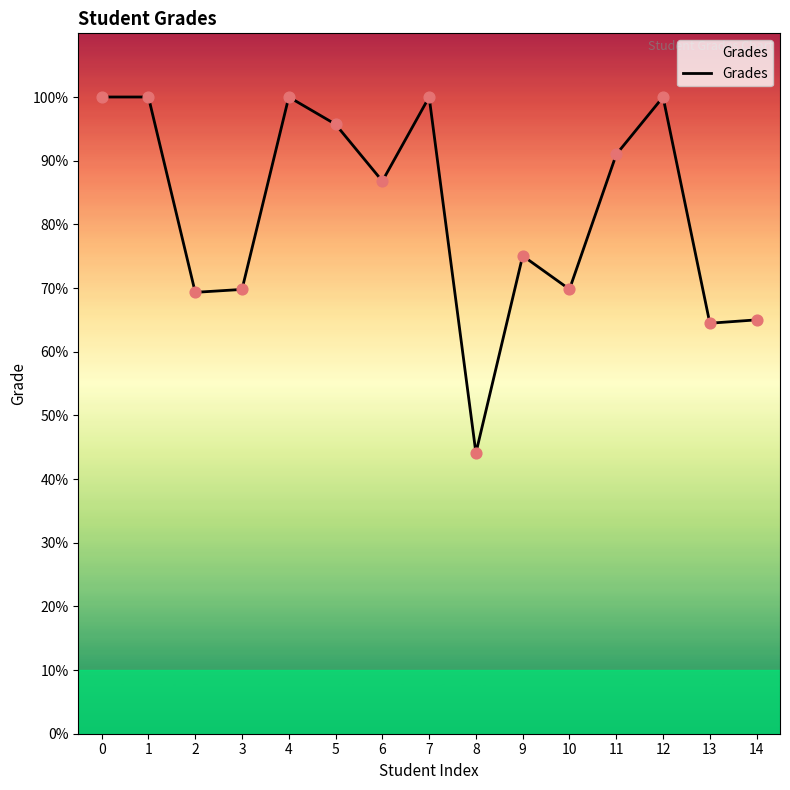

Approximately how many times larger is the value at 7 compared to 5?

1.0